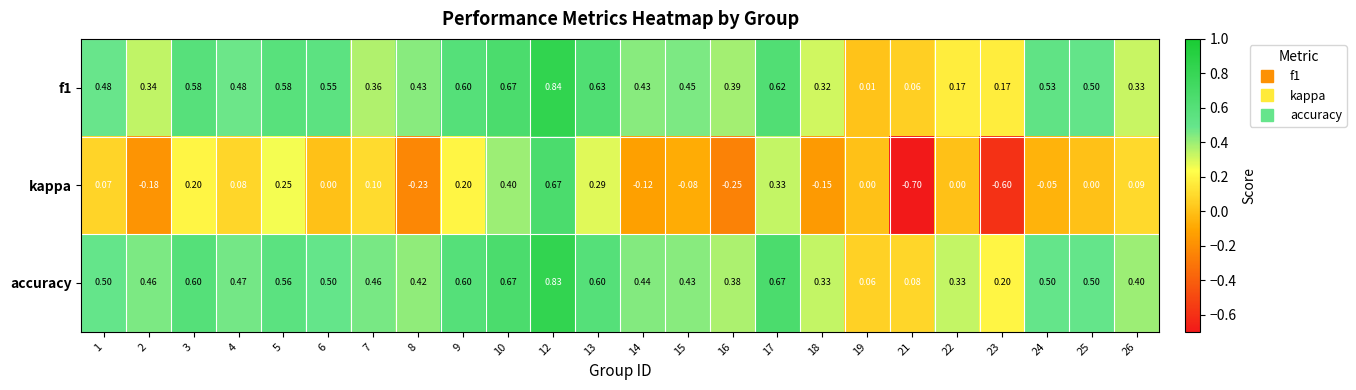

Which series has the largest total across all categories?

accuracy